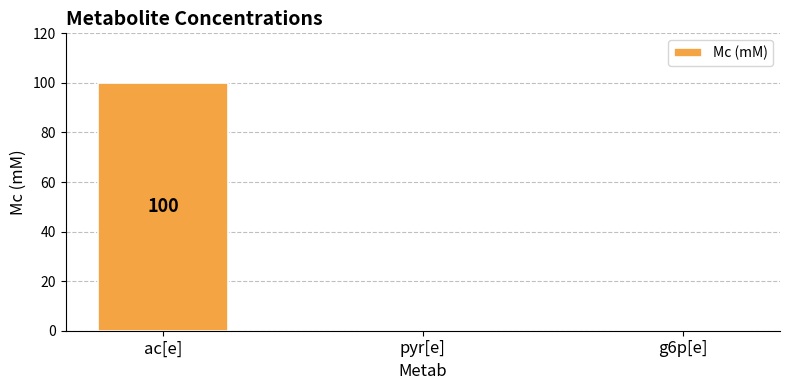

Is it true that the value at g6p[e] is -41?

False